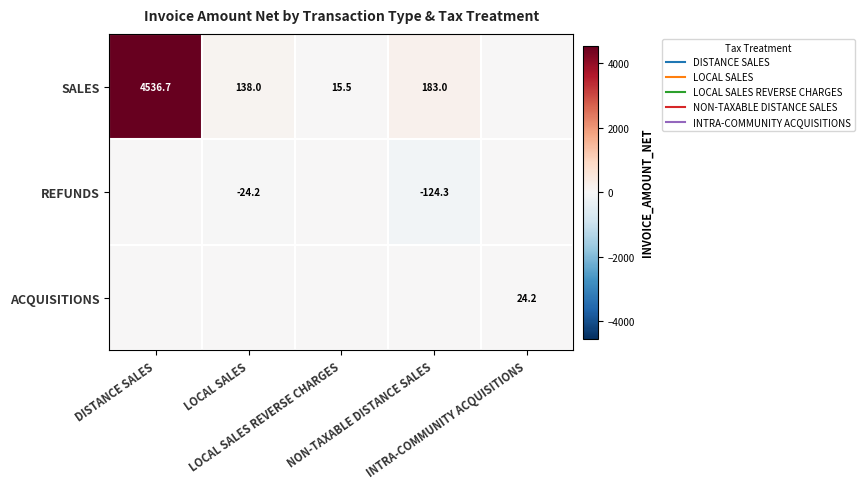

What is the average value of the REFUNDS series?

-29.7